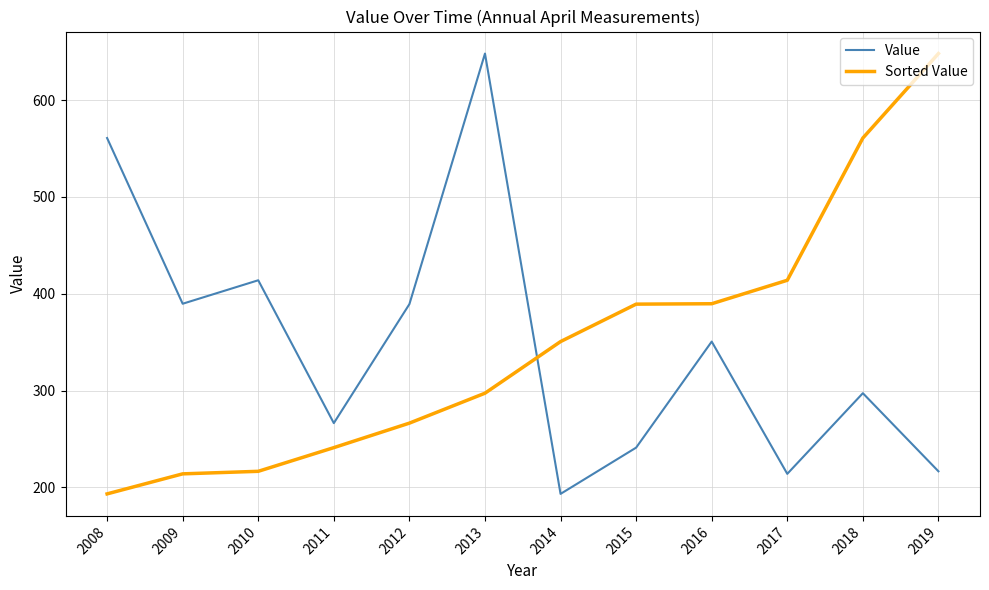

What is the greatest value displayed?

648.2